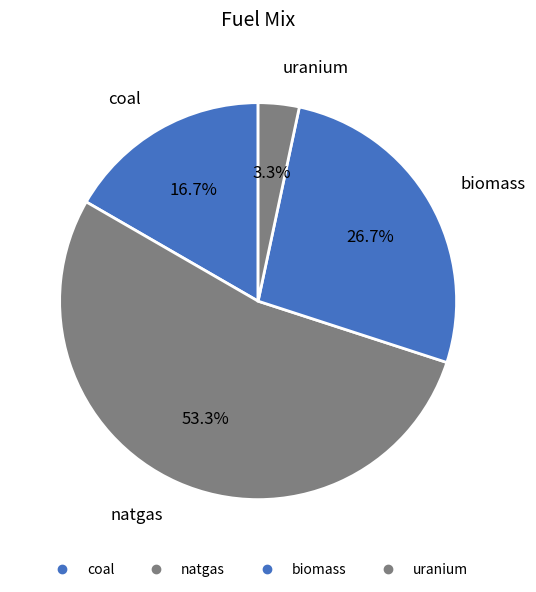

What percentage is NOT represented by coal?

83.3%